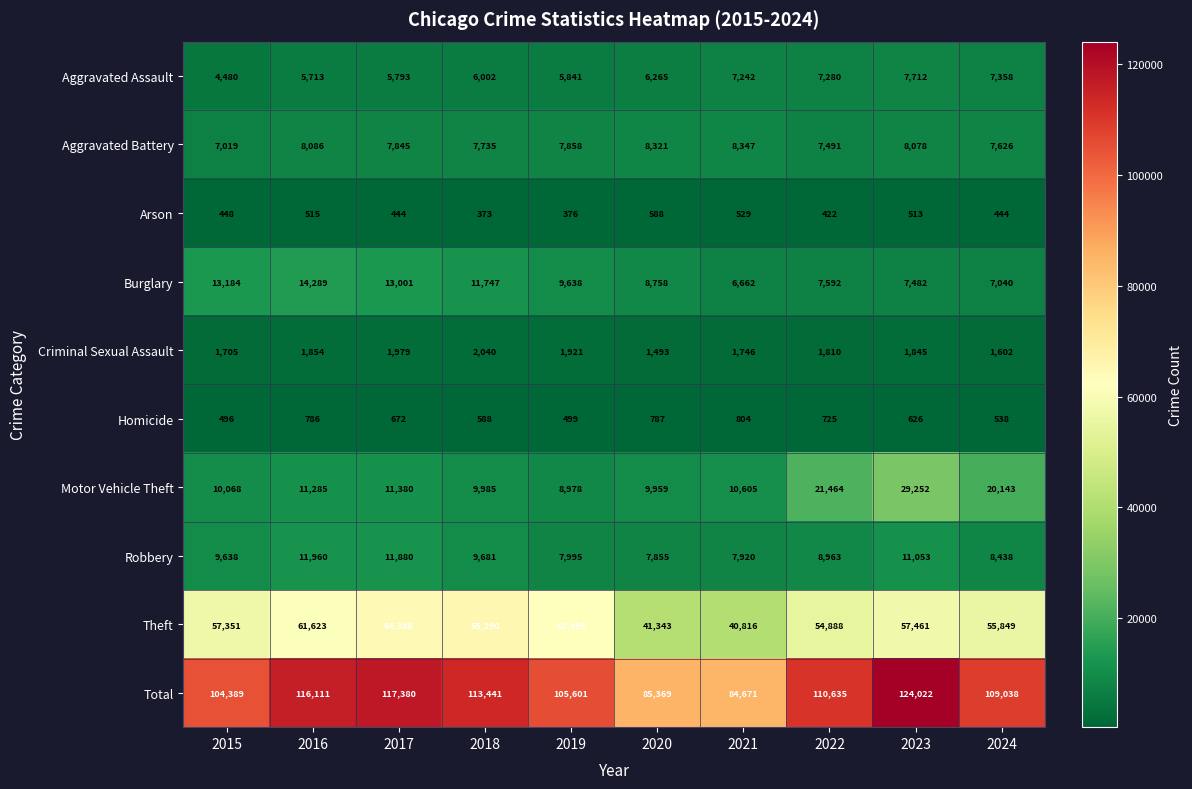

List the series in order of their peak value, highest first.

Total, Theft, Motor Vehicle Theft, Burglary, Robbery, Aggravated Battery, Aggravated Assault, Criminal Sexual Assault, Homicide, Arson